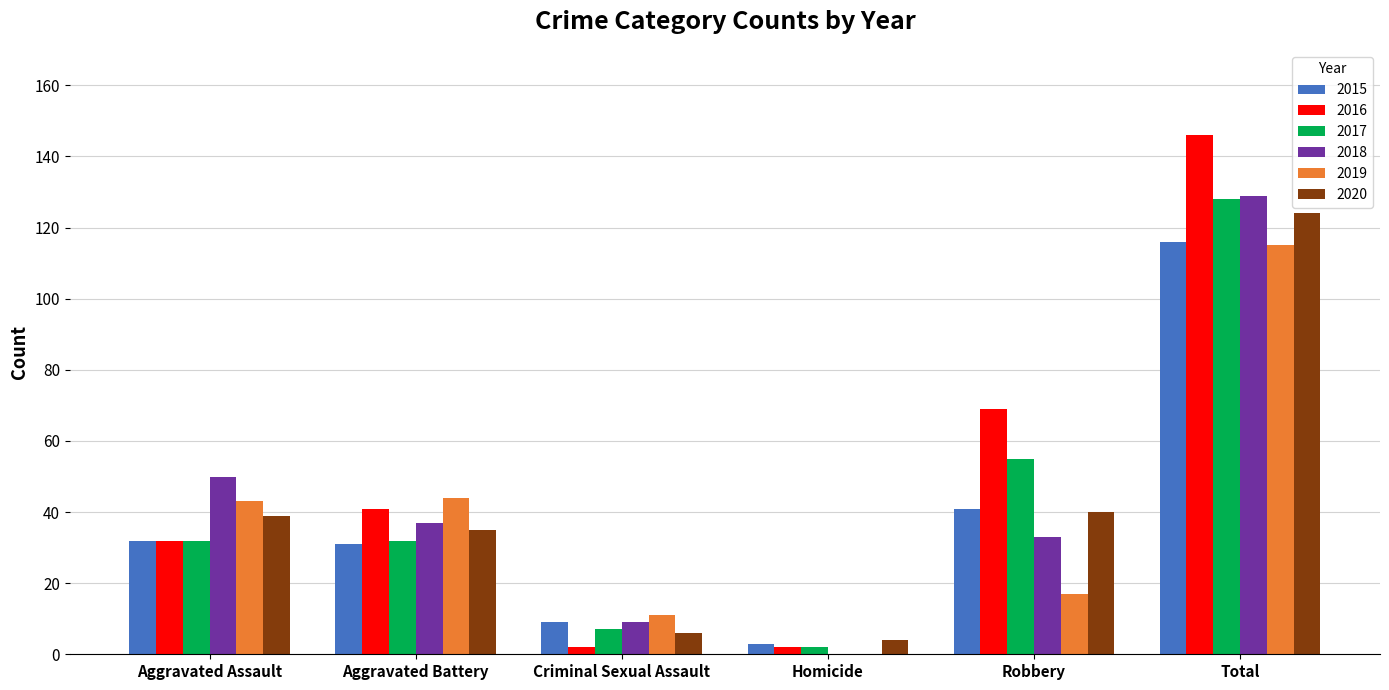

The value of 2017 at Aggravated Battery is 32. True or false?

True